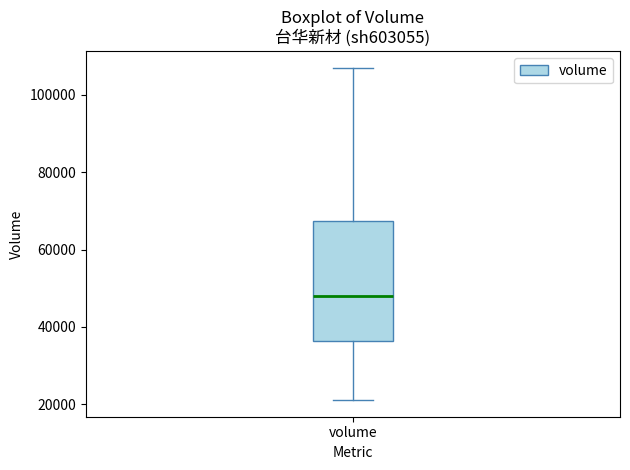

Transcribe this box plot: give where the median line is, the range the box spans, and where the two whiskers end, as read against the y-axis. The values are not printed on the chart, so give them approximately, as read against the axis.

median 48000, box 36000 to 68000, whiskers 22000 to 106000